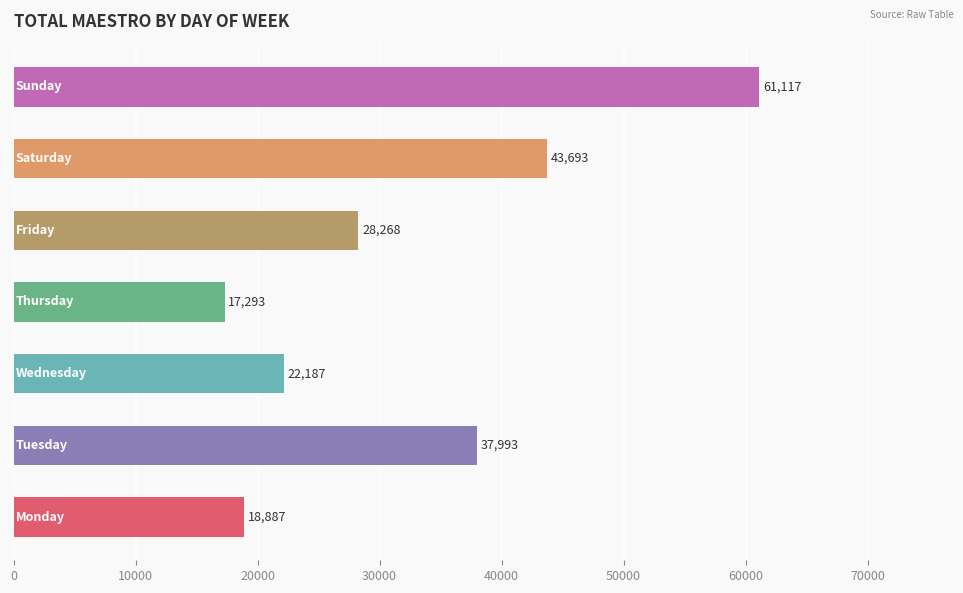

What is the maximum value shown in the chart?

61117.1